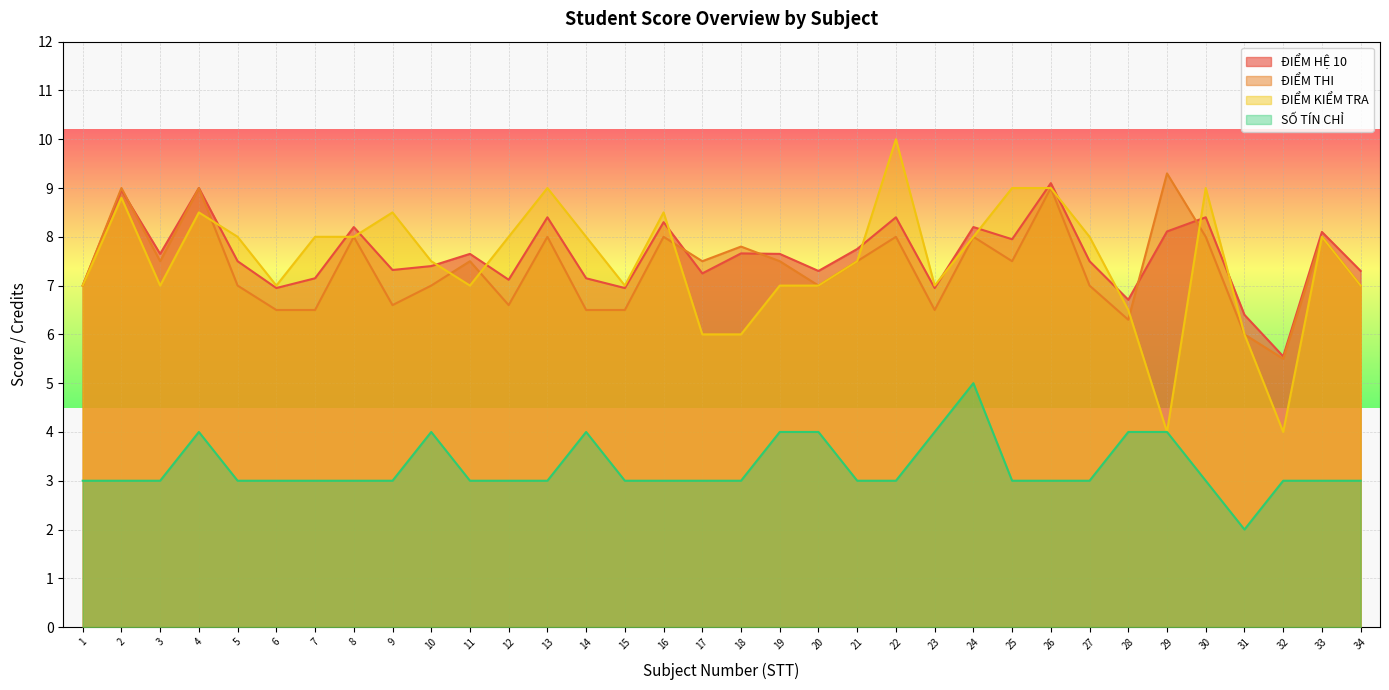

True or false: DIEM KIEM TRA and SO TIN CHI intersect in this chart.

False